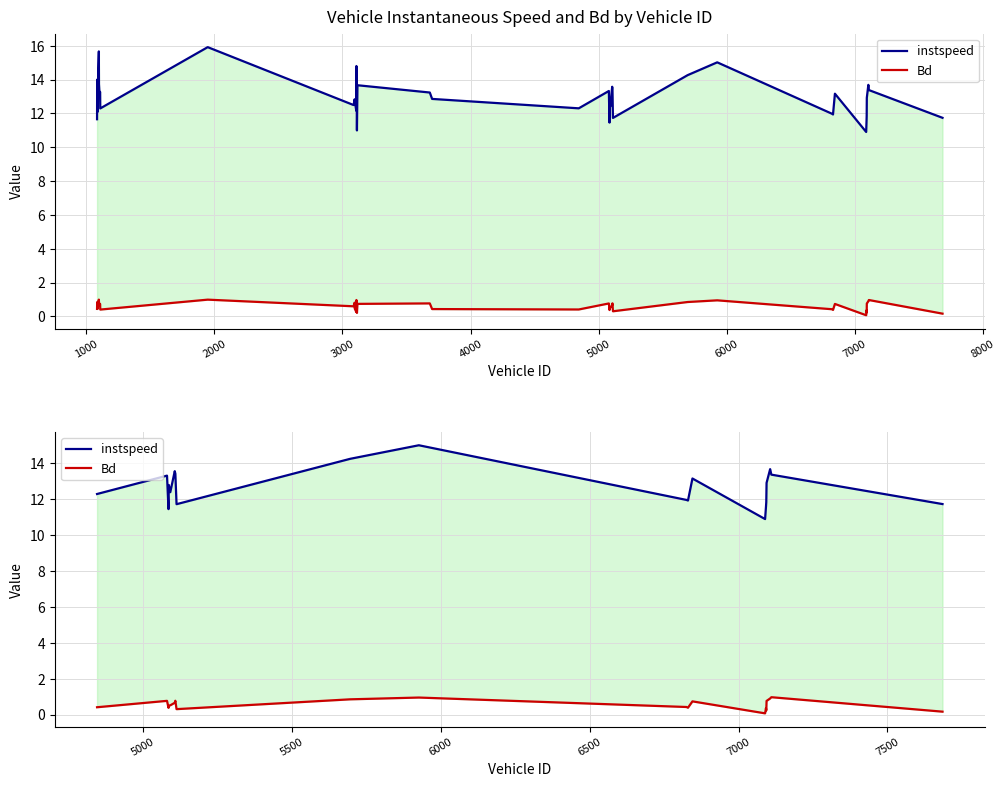

True or false: instspeed has a value of 18.6 at 0.

False